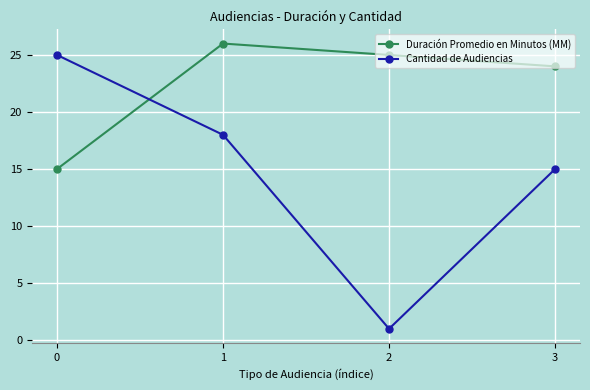

At which label is Cantidad de Audiencias closest to 13?

3